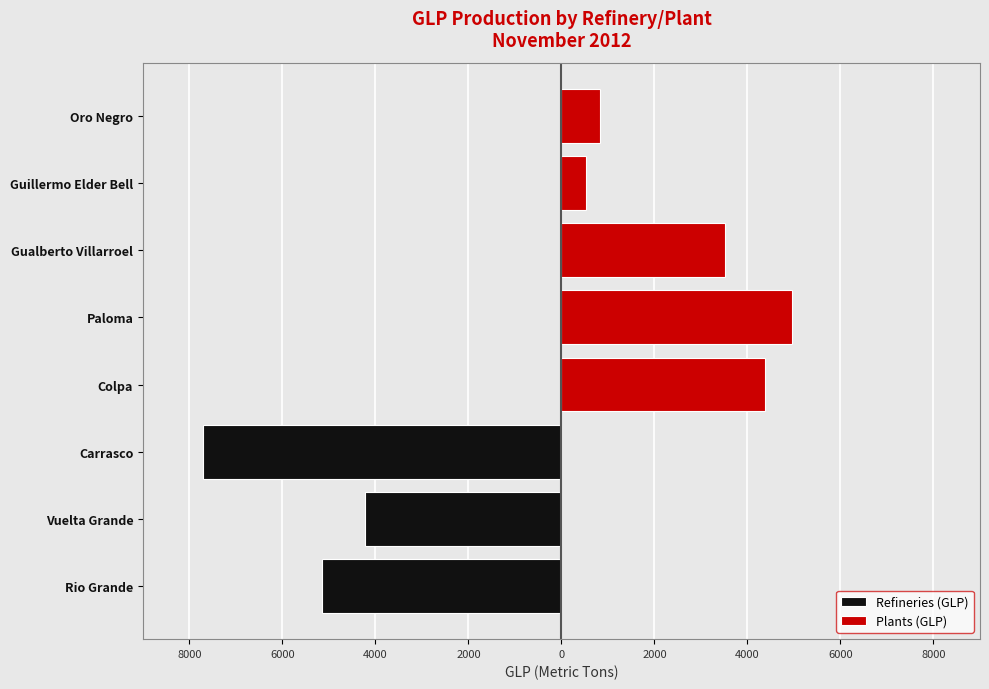

List the series in order of their overall mean, lowest first.

Refineries (GLP), Plants (GLP)